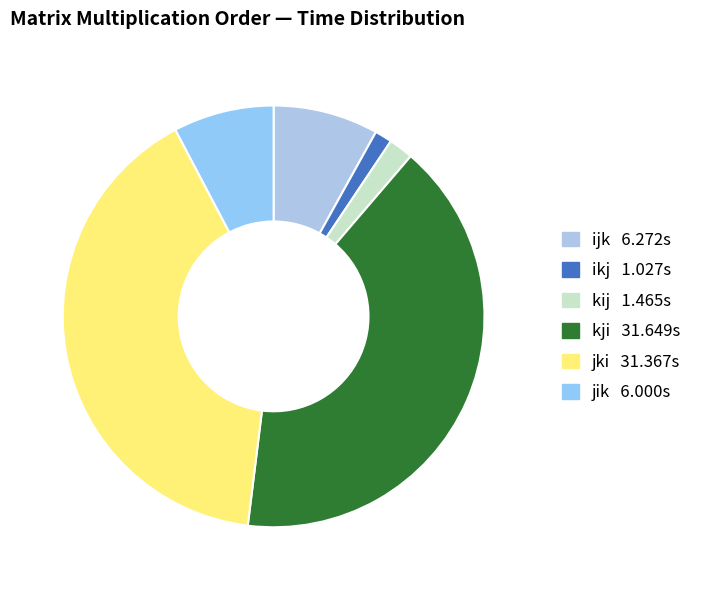

Count the number of slices in the pie.

6